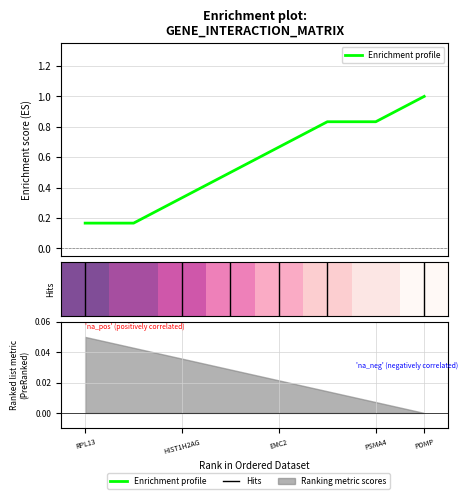

True or false: EMC2 and TRMT1L intersect in this chart.

False